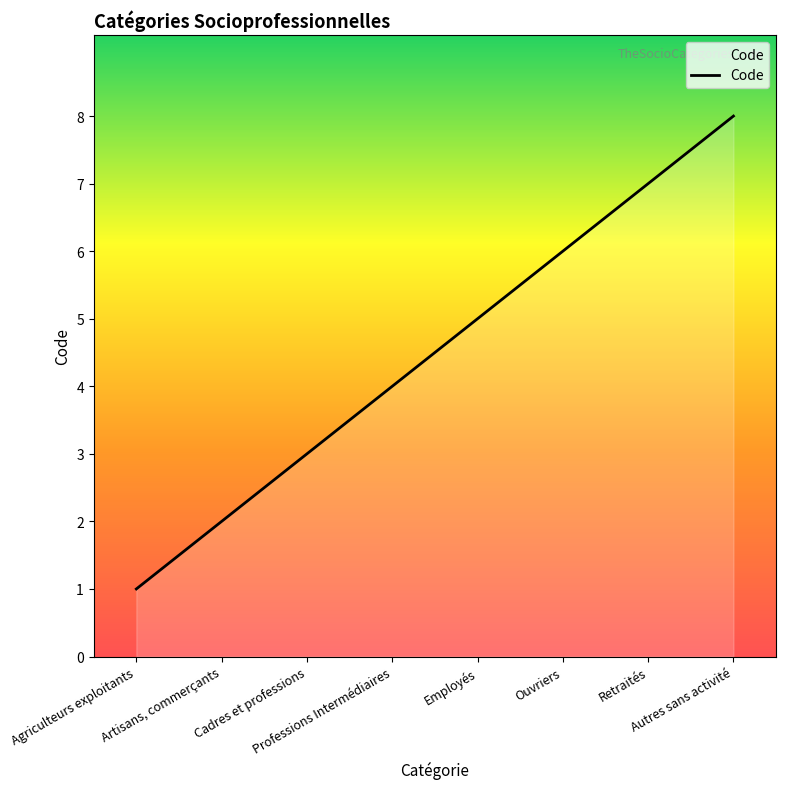

What is the difference between the maximum and minimum values?

7